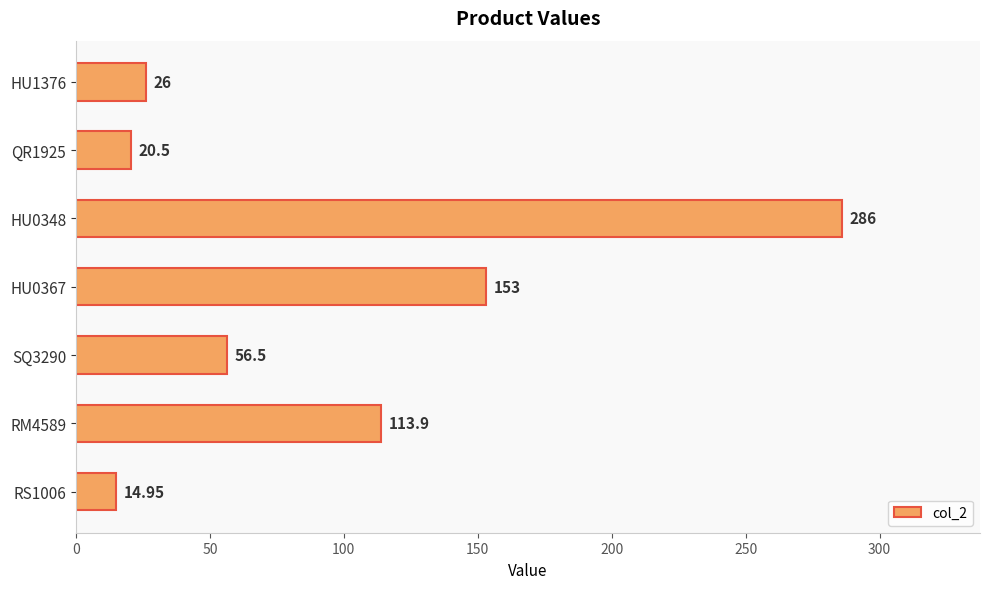

Rank the categories by value from lowest to highest.

RS1006, QR1925, HU1376, SQ3290, RM4589, HU0367, HU0348